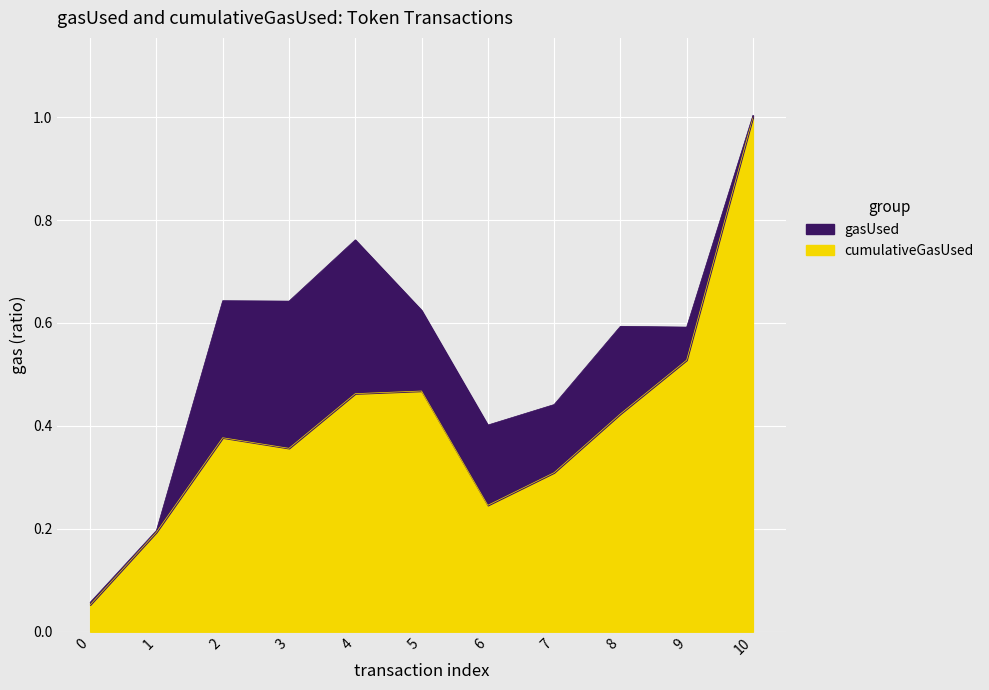

True or false: there are more than 1 points higher than both neighbors.

True